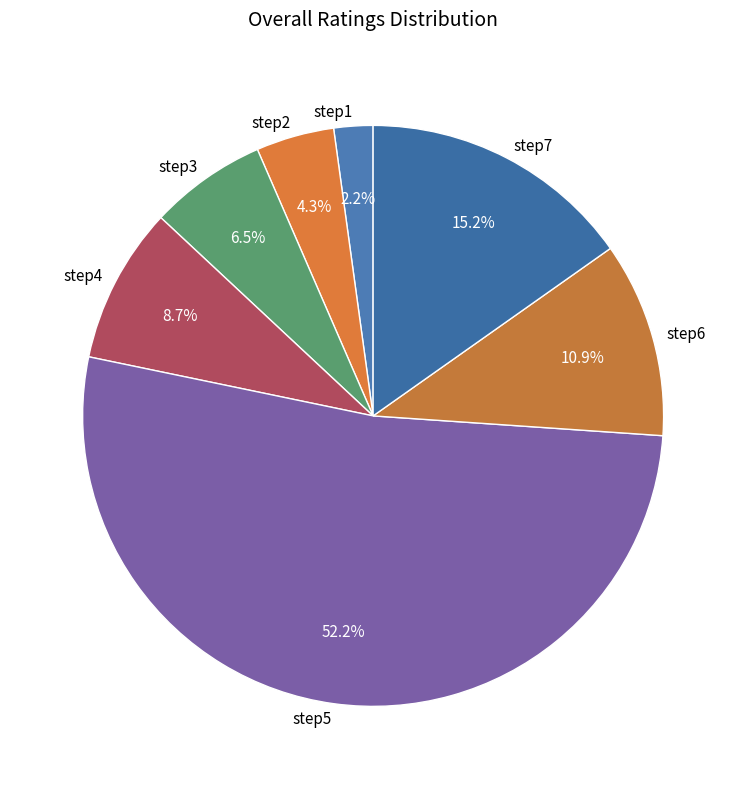

Combined, do step4 and step5 account for over 50%?

Yes